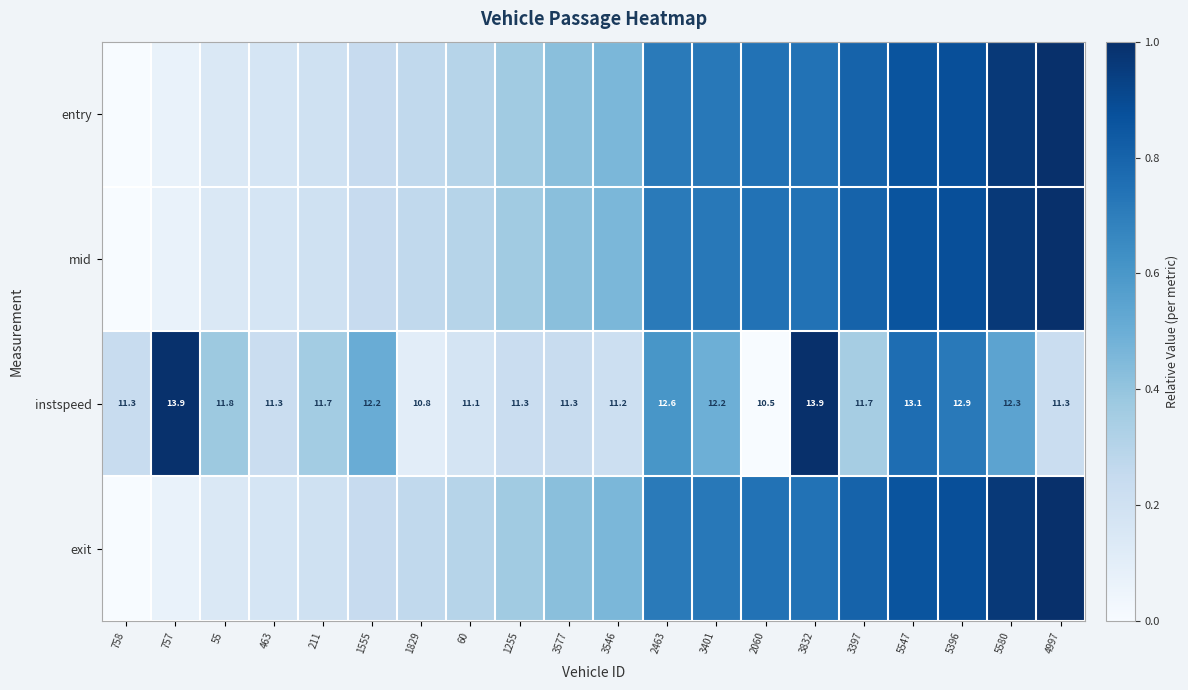

At which category is the sum across all series the highest?

5580